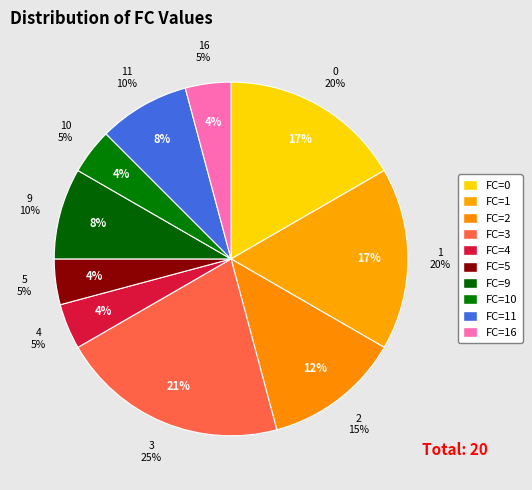

What is the largest slice in the pie chart?

FC=3